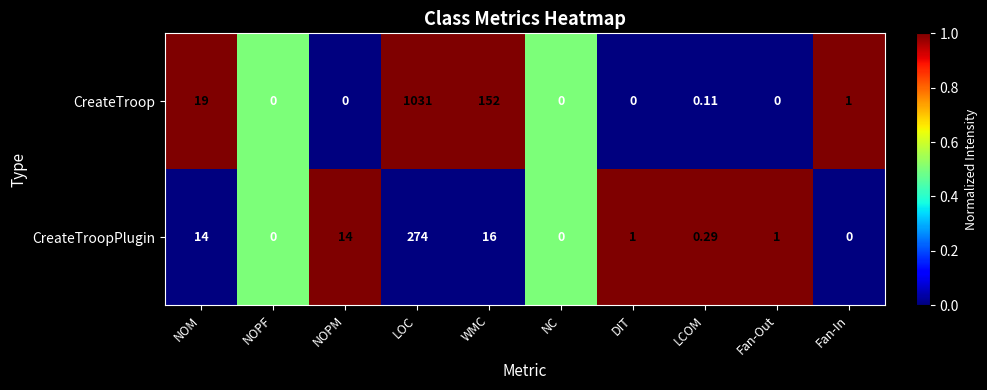

At which label does CreateTroopPlugin first exceed 1?

NOM